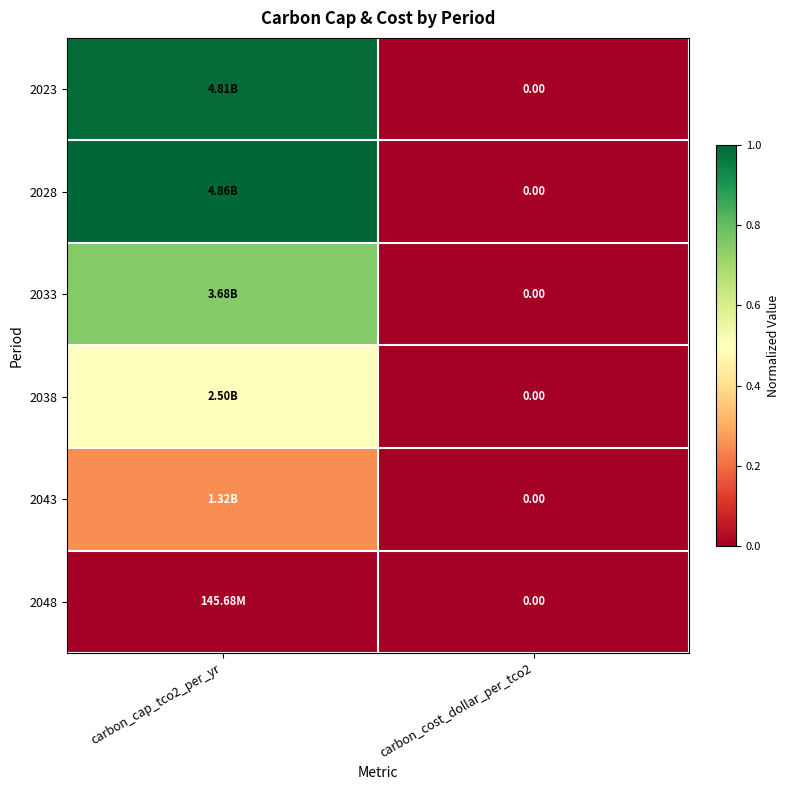

Is it true that 2023 equals 0.0 at carbon_cost_dollar_per_tco2?

True